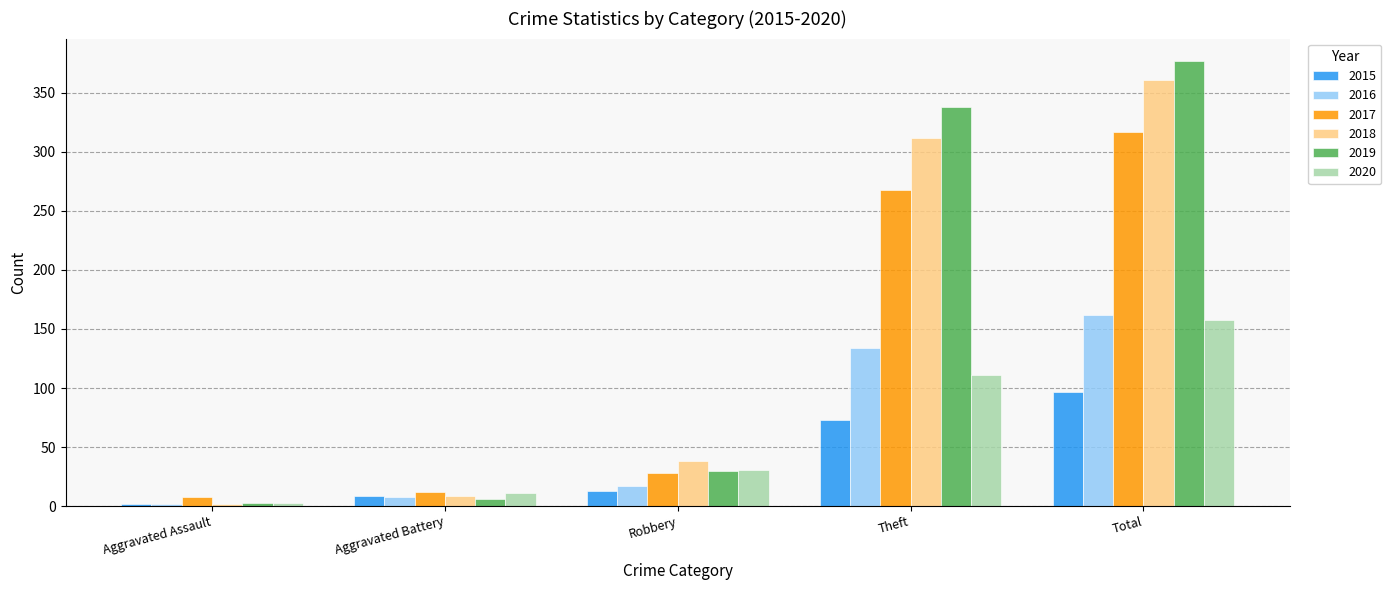

Where is 2015 nearest to the value 49?

Theft